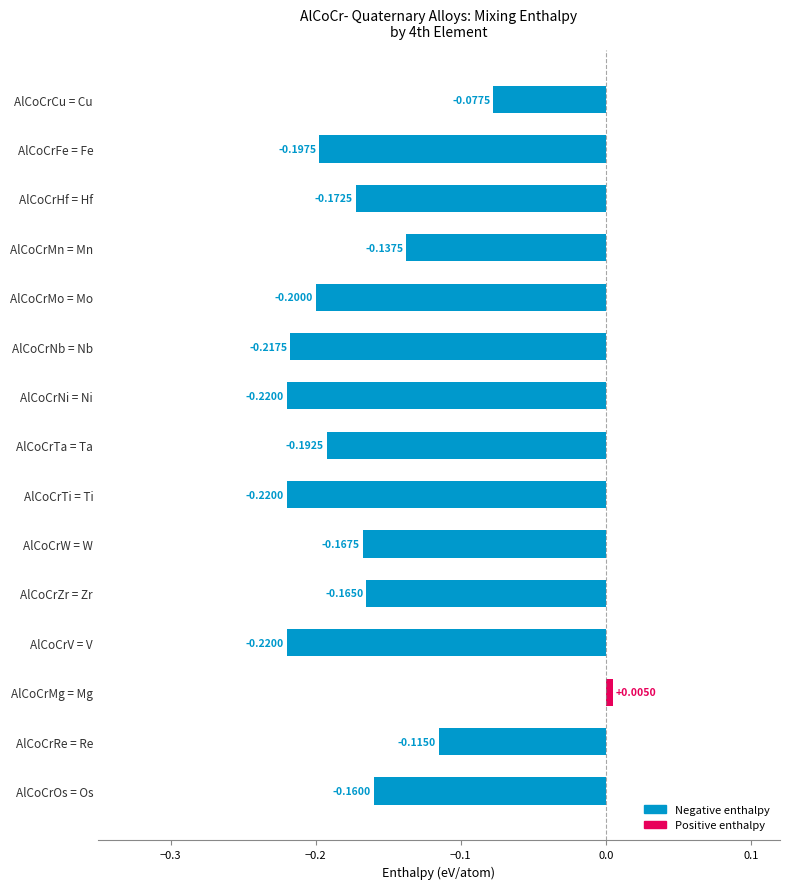

What is the sum of the values at AlCoCrW = W and AlCoCrFe = Fe?

-0.4